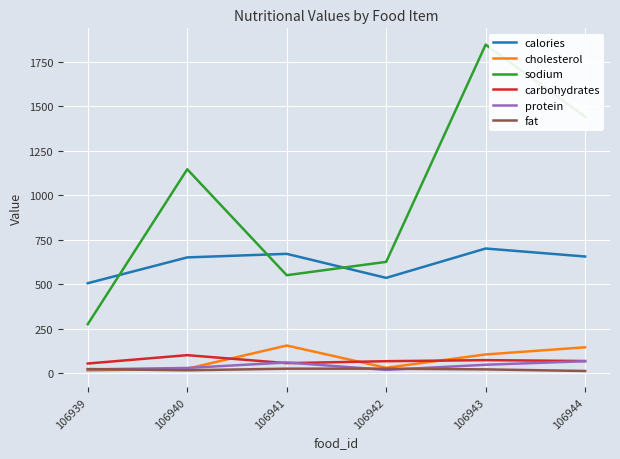

Which series has the largest total across all categories?

sodium